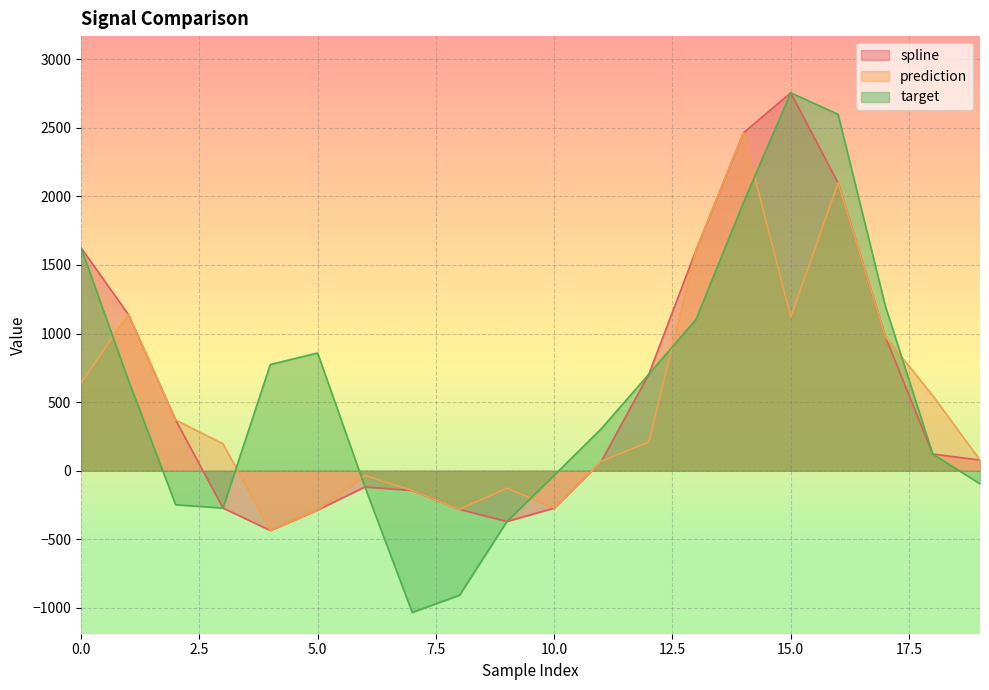

Where is the first local minimum for spline?

4